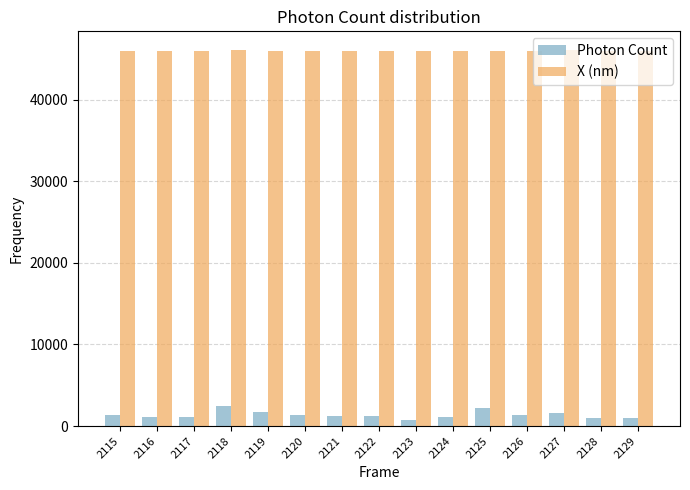

What is the highest value of the X (nm) series?

46061.5